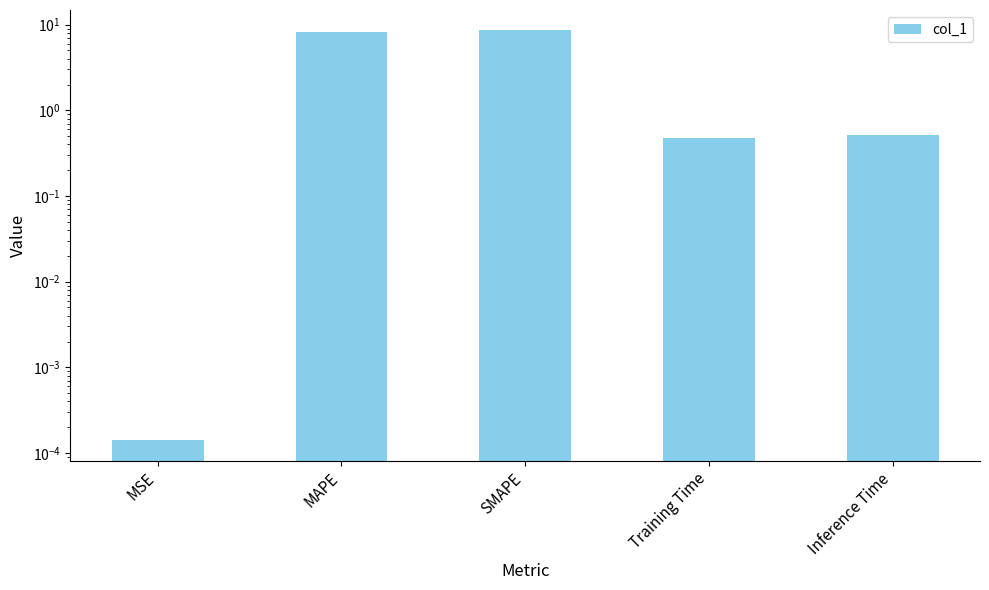

What is the sum of the values at MSE and Inference Time?

0.5